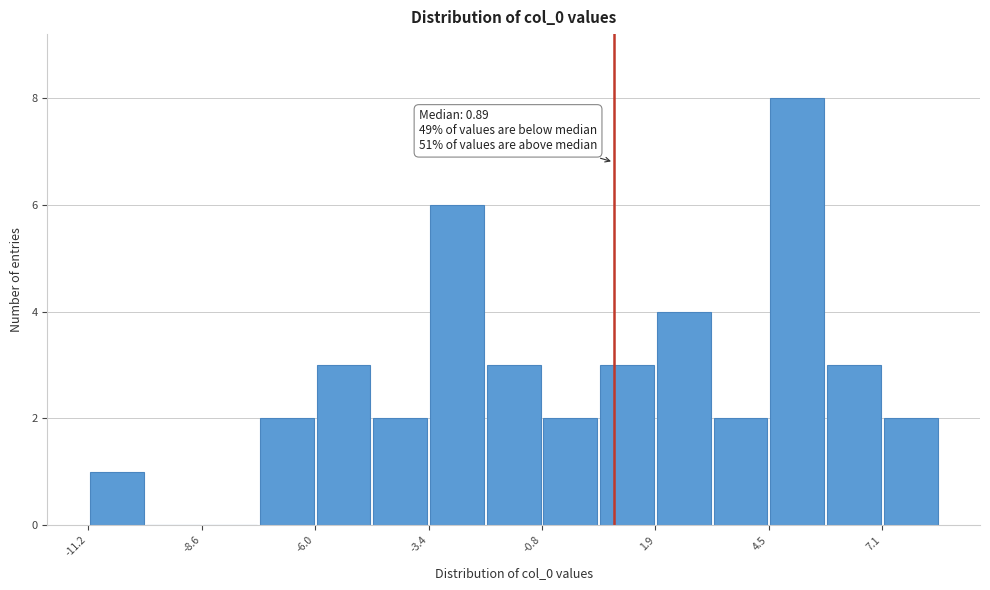

Read against the x-axis, roughly where is the centre of the tallest bar?

5.0